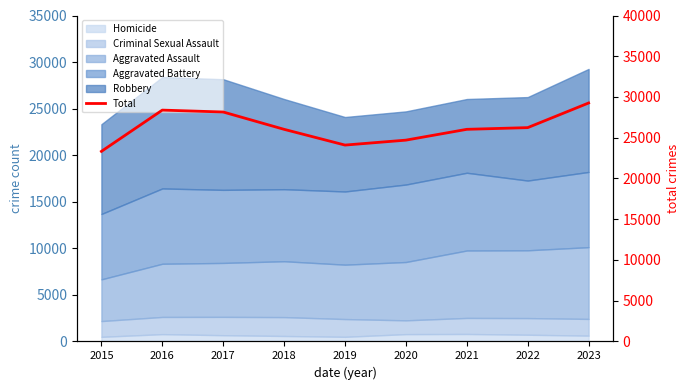

Reading left to right, transcribe all the data shown in this chart.

23326	28390	28158	26031	24099	24705	26032	26240	29263